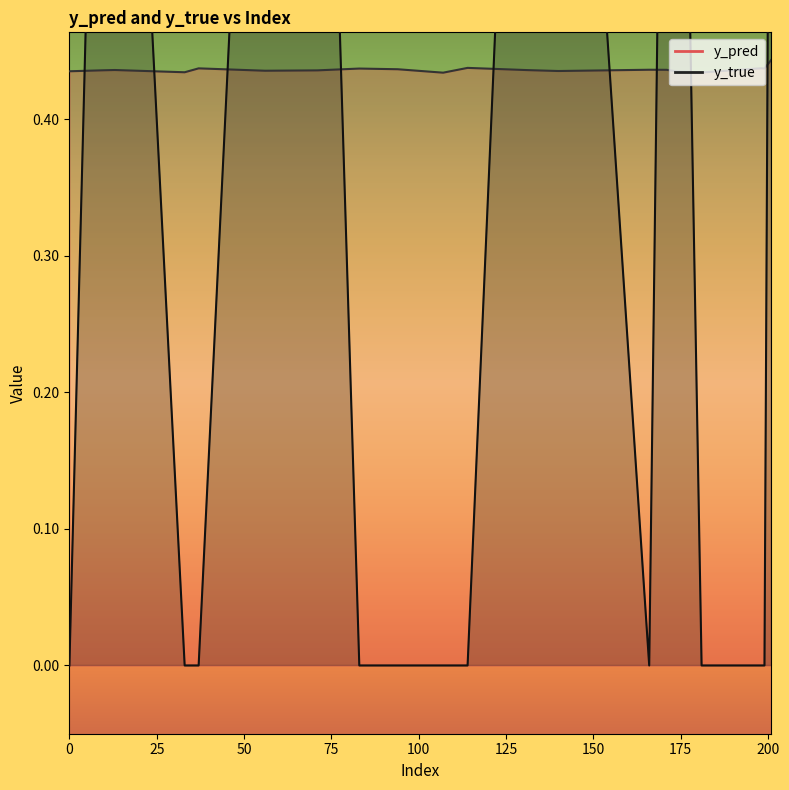

Rank the series at 83 from highest to lowest value.

y_pred, y_true